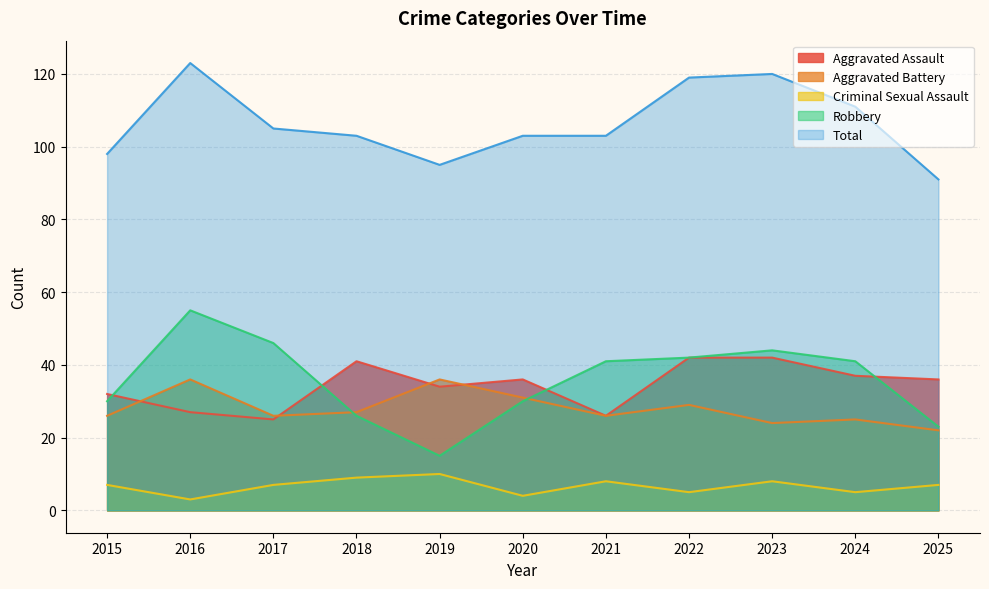

Does the chart have visible grid lines?

Yes